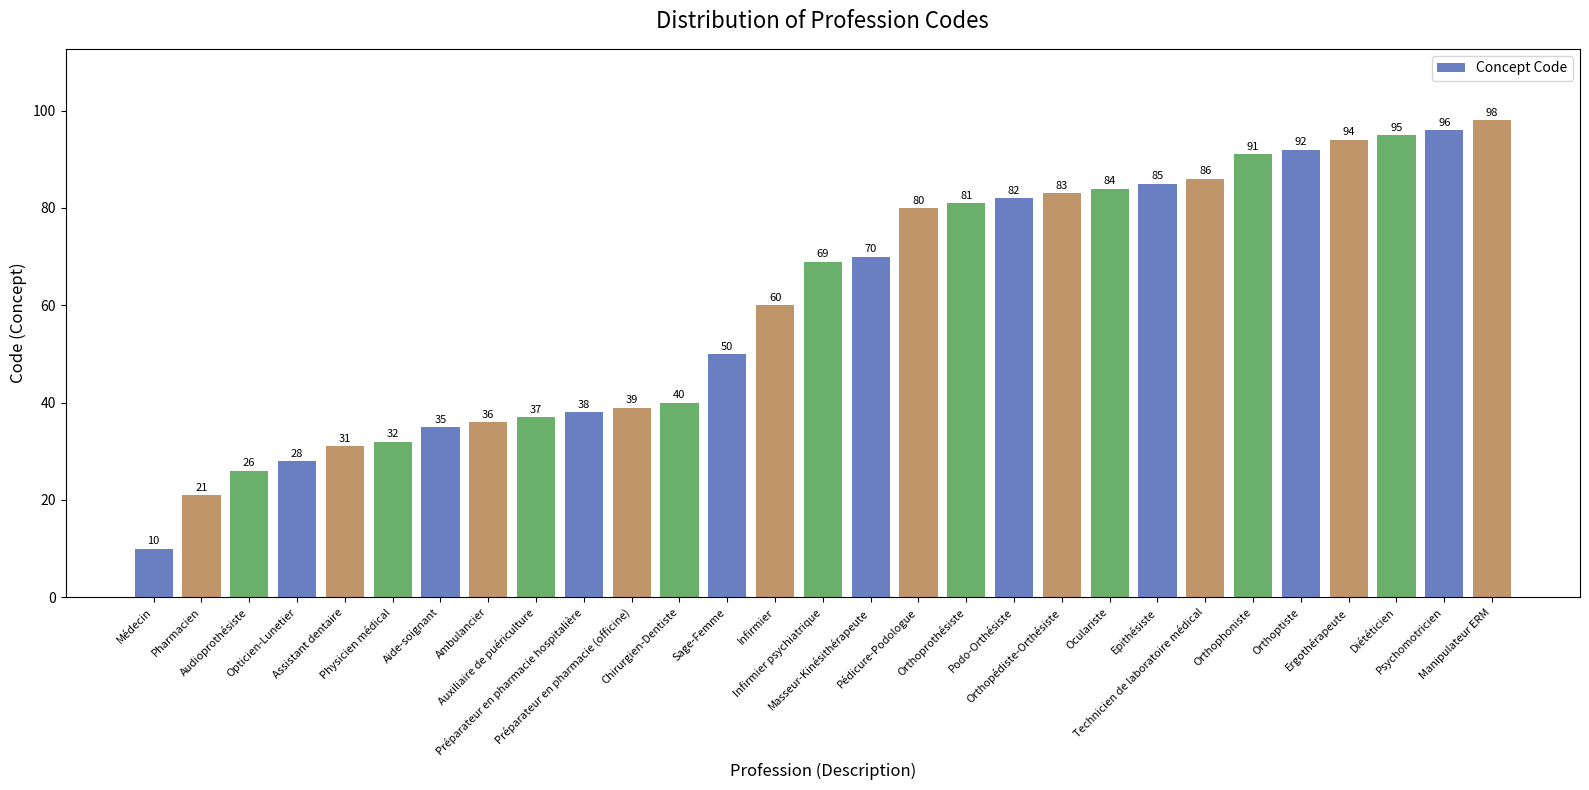

Does the chart contain stacked bars?

No